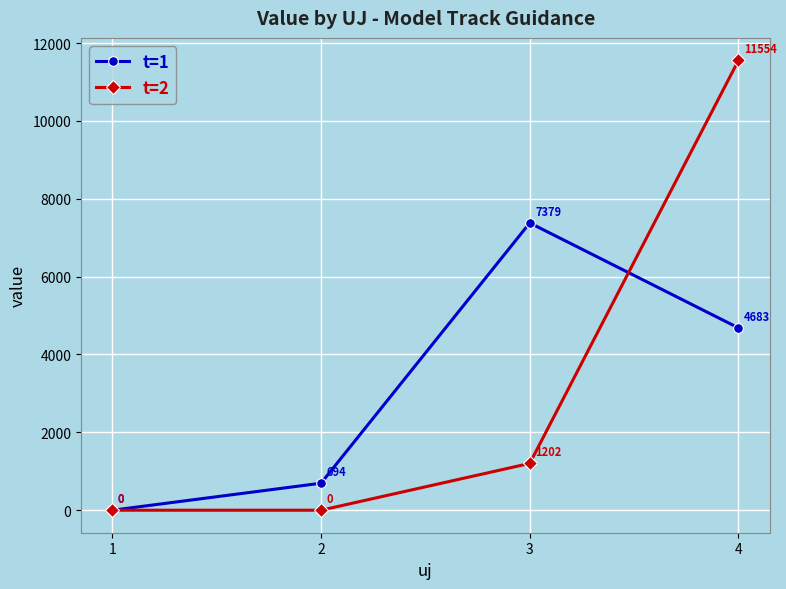

Which series ends up on top after the final intersection of t=2 and t=1?

t=2